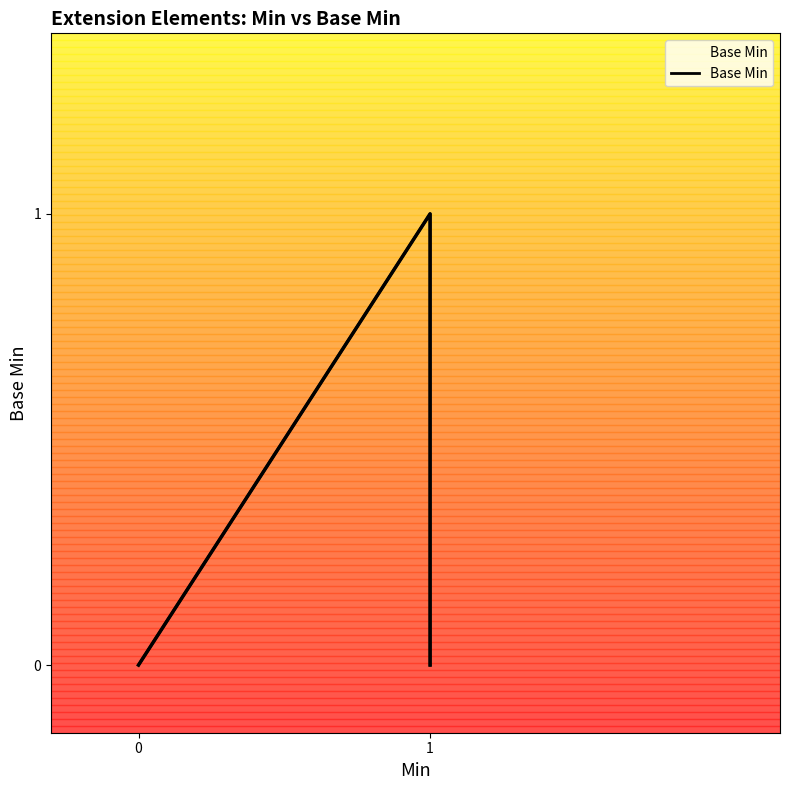

What is the change in value from 3 to 4?

-1